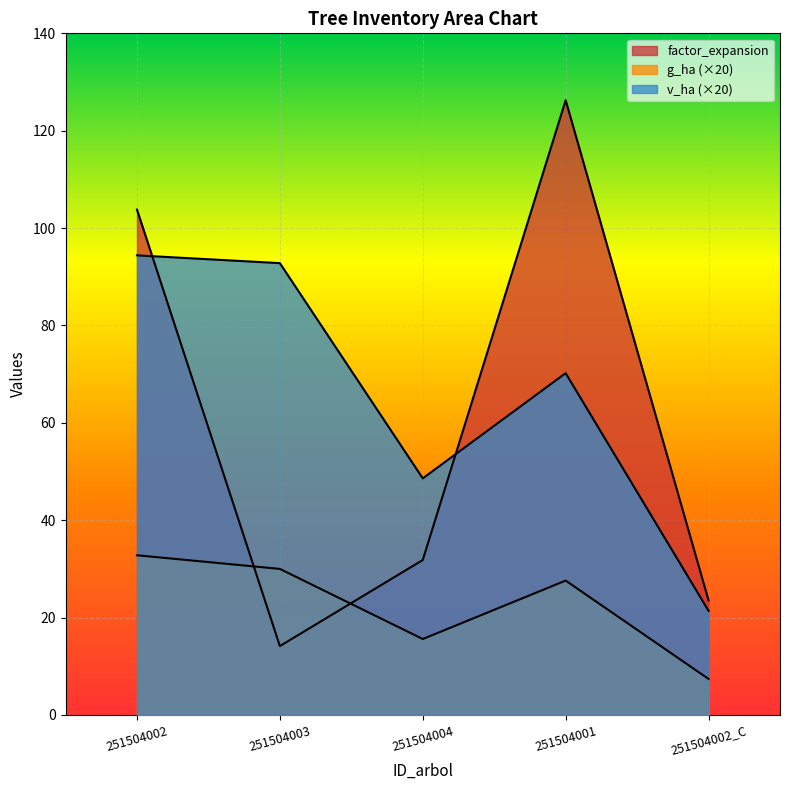

Which series has the widest spread of values?

factor_expansion